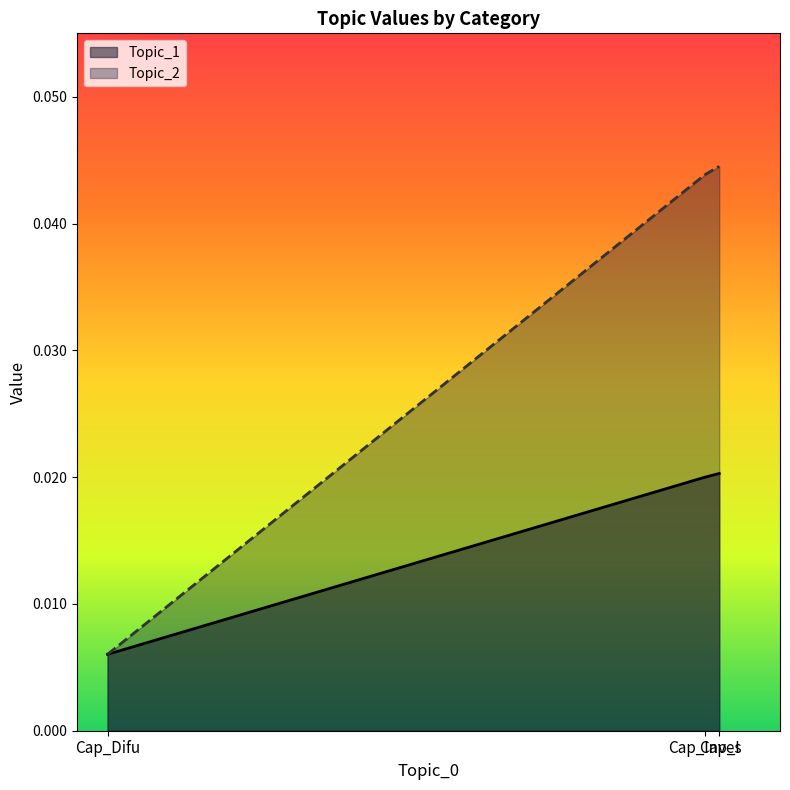

List the series in order of their peak value, lowest first.

Topic_1, Topic_2